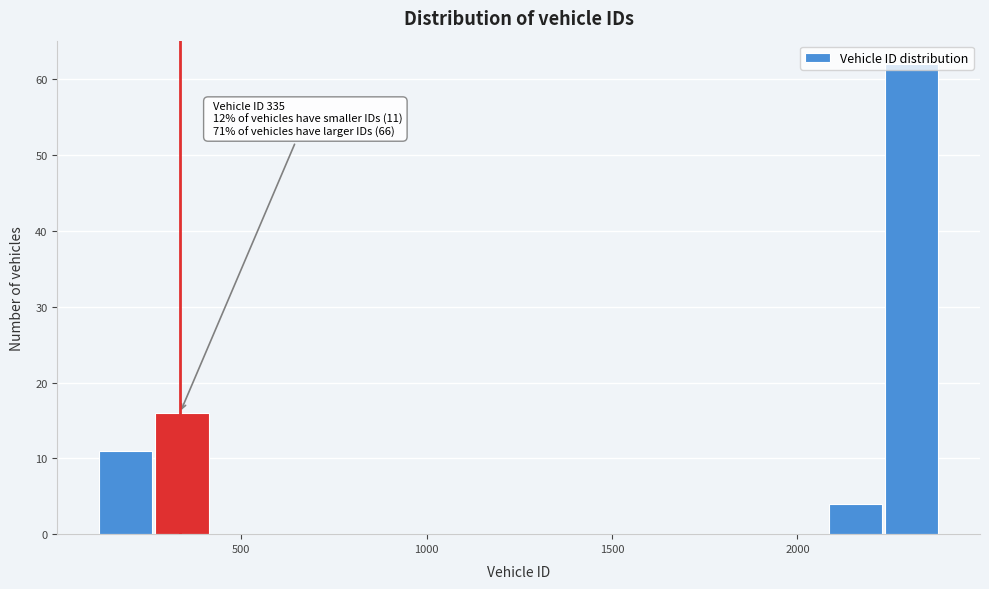

Read against the x-axis, roughly where is the centre of the tallest bar?

2300